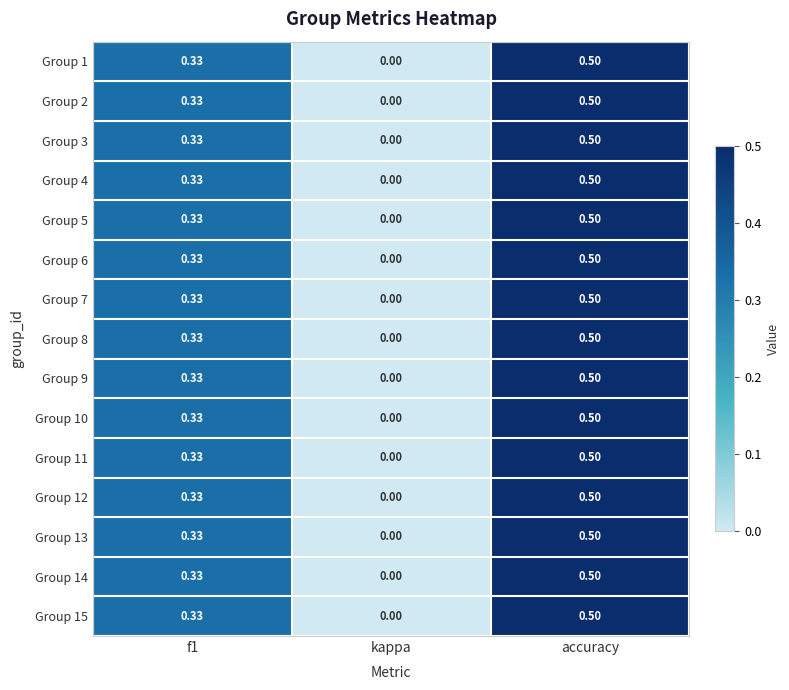

Which label corresponds to the largest value in the chart?

accuracy